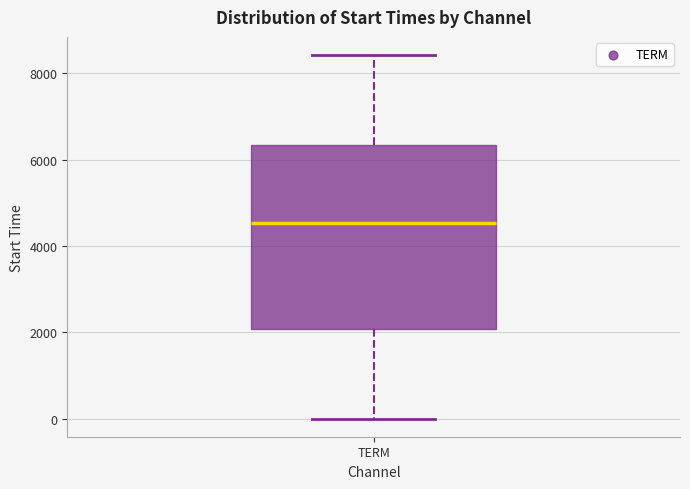

Transcribe this box plot: give where the median line is, the range the box spans, and where the two whiskers end, as read against the y-axis. The values are not printed on the chart, so give them approximately, as read against the axis.

median 4600, box 2000 to 6400, whiskers 0 to 8400